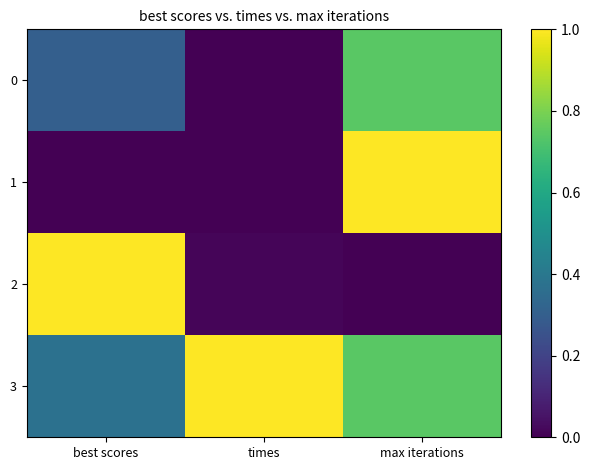

Rank the series by their maximum value, from highest to lowest.

1, 2, 3, 0